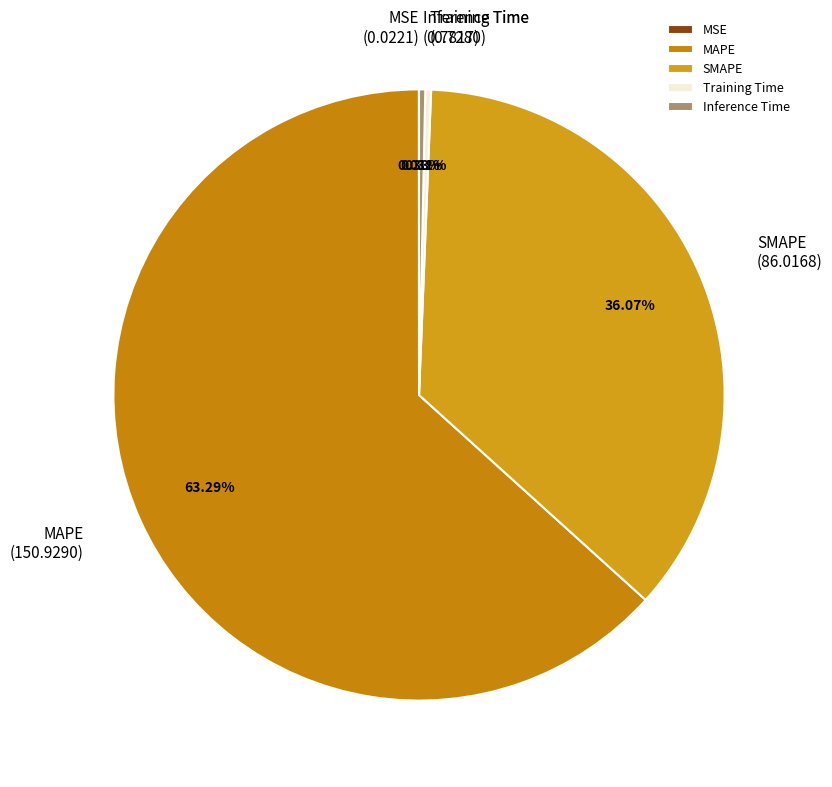

Between MAPE and SMAPE, which is larger?

MAPE